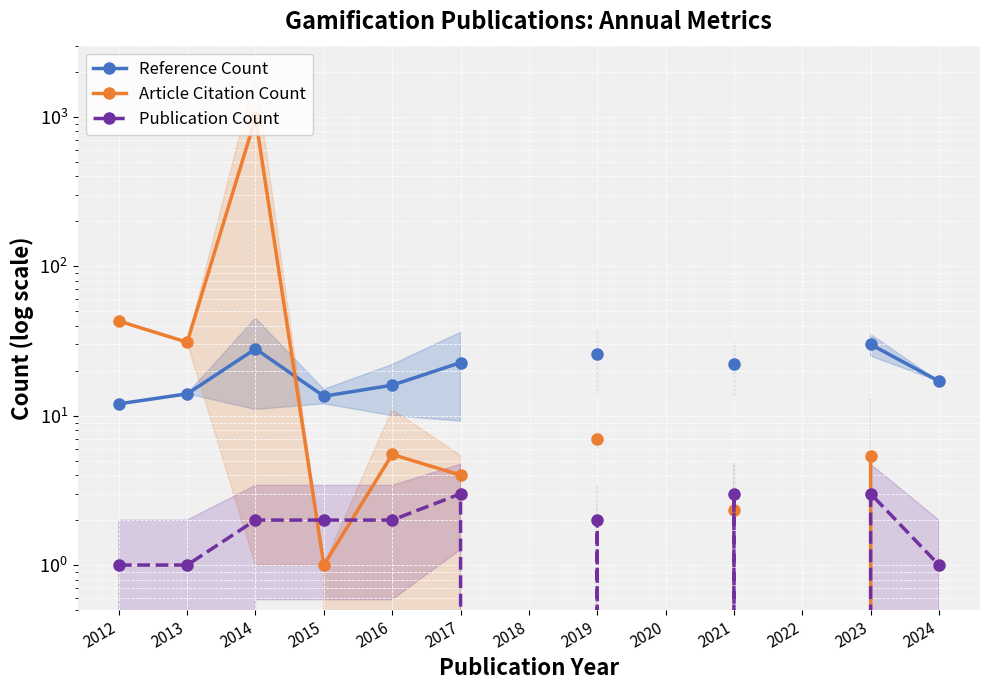

Where is the first local maximum for Article Citation Count?

2014